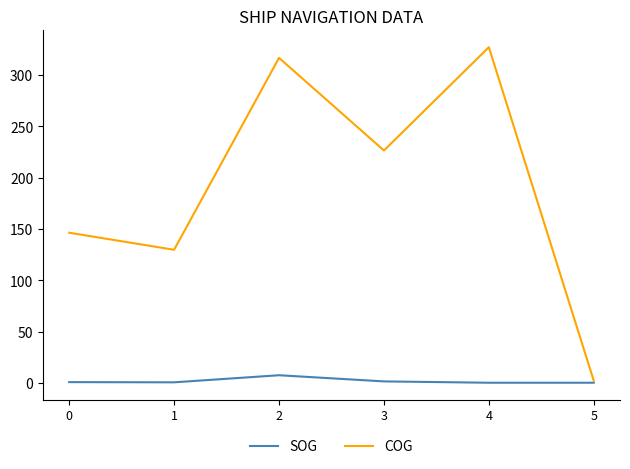

Which series has the largest range (max minus min)?

COG